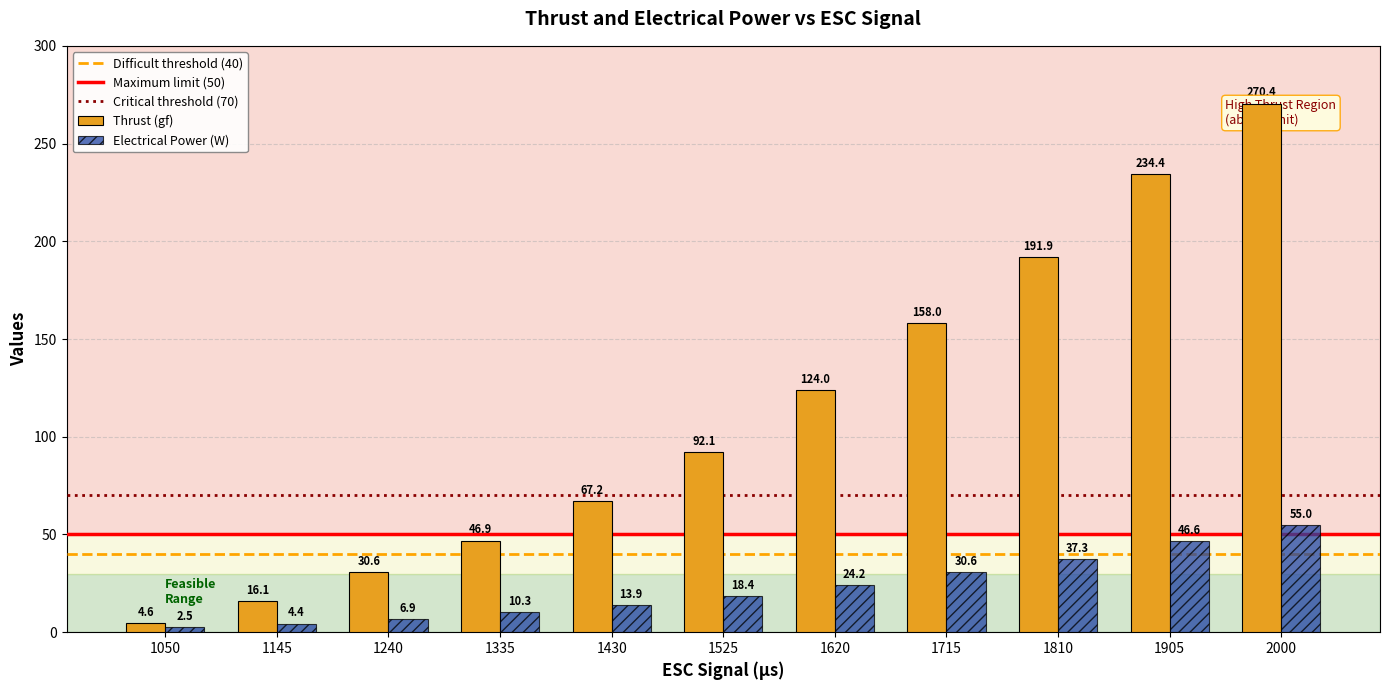

Are the bars grouped side by side (vs. stacked)?

Yes